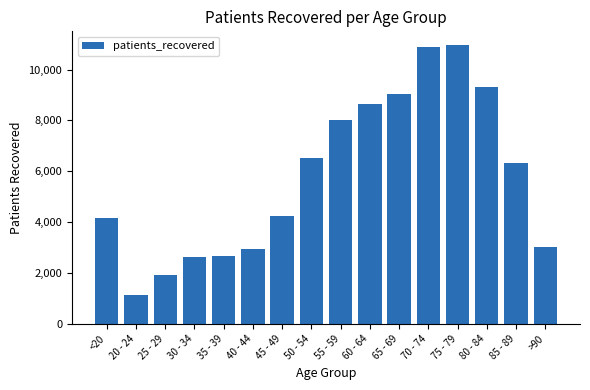

What is the change in value from 40 - 44 to 45 - 49?

+1294